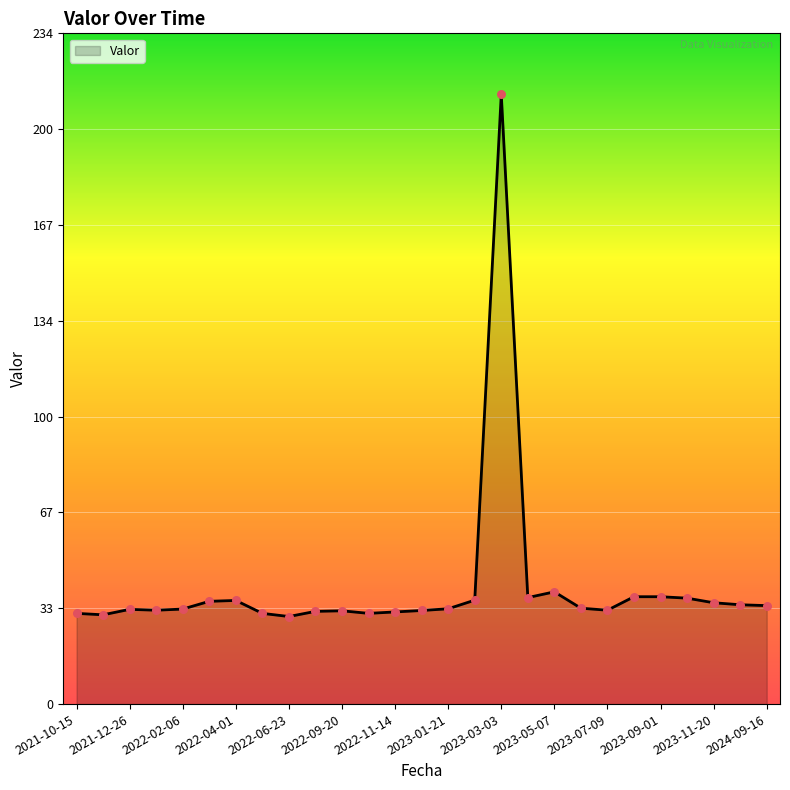

What is the difference between the maximum and minimum values?

181.9